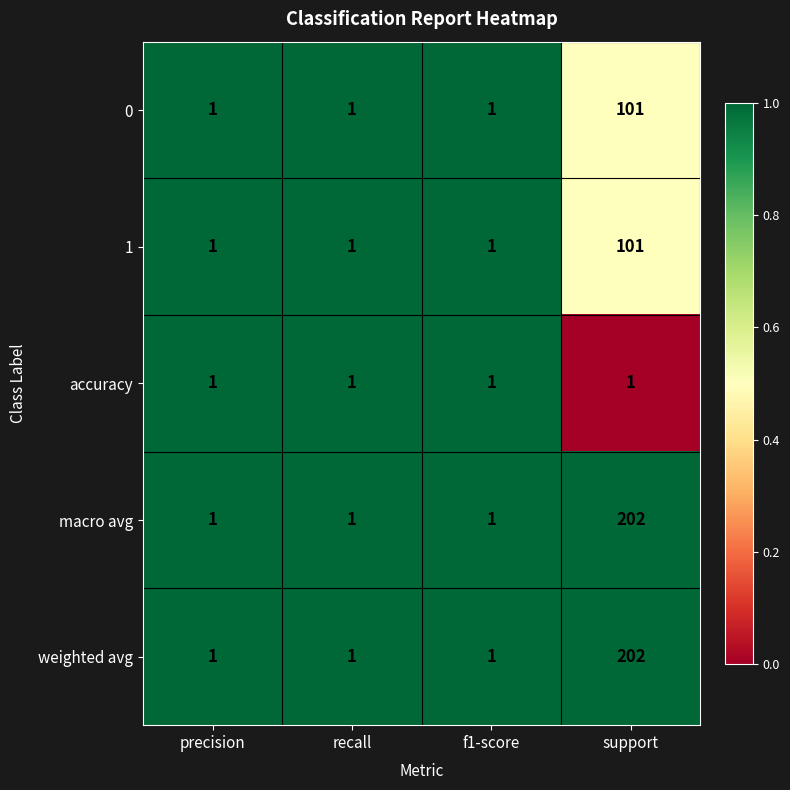

At which category is the sum across all series the highest?

support